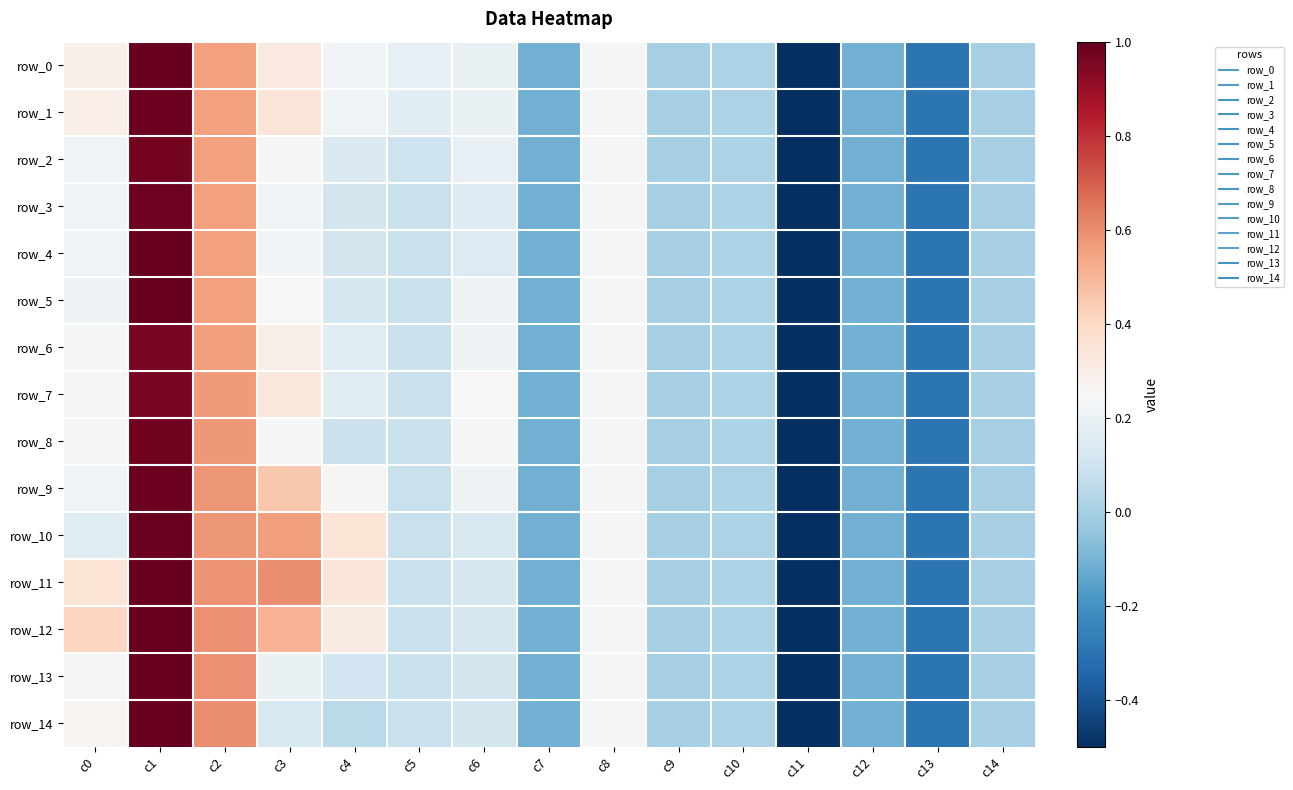

Count the number of data series in this chart.

15